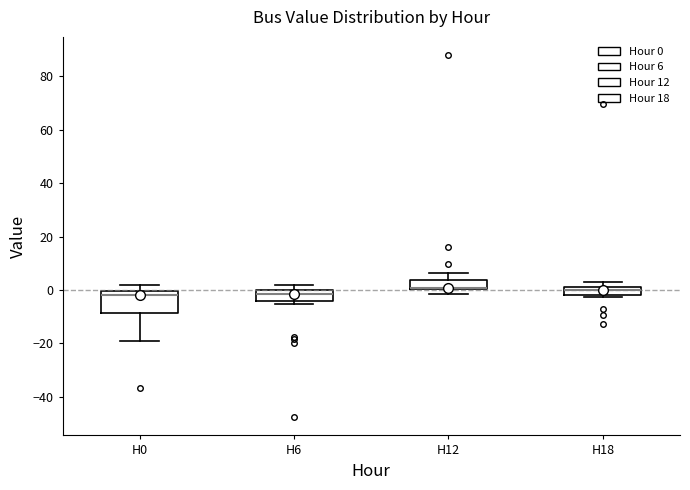

Which box is the tallest, from its lower edge to its upper edge?

H0